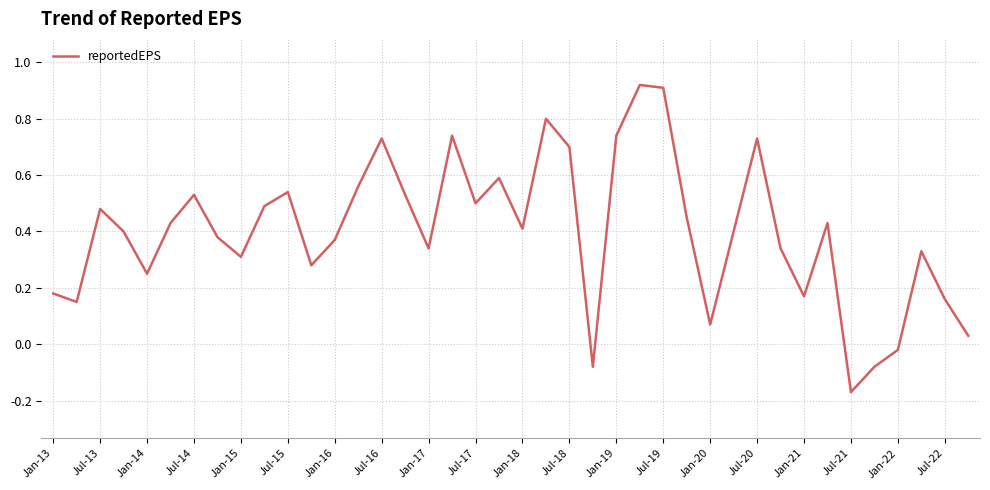

What is the difference between the maximum and minimum values?

1.1